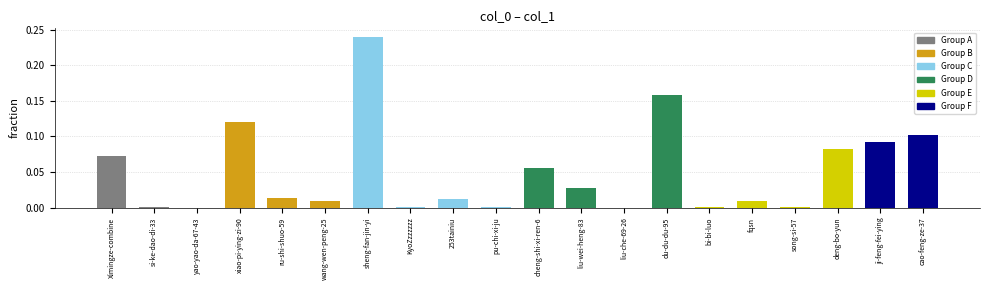

True or false: the data shows 0.4 at sheng-fan-jin-yi.

False